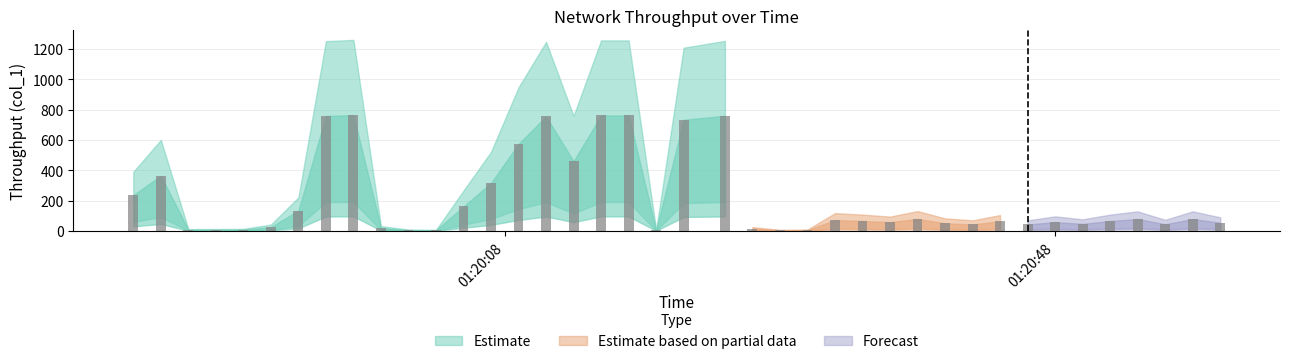

What is the value of the 7th bar from the left?

133.8